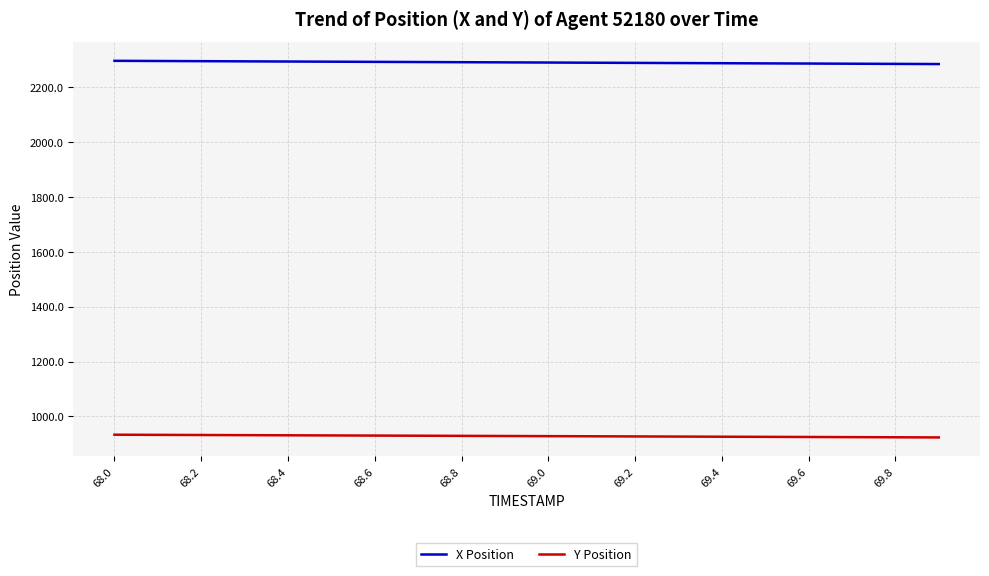

True or false: Y Position and X Position intersect in this chart.

False